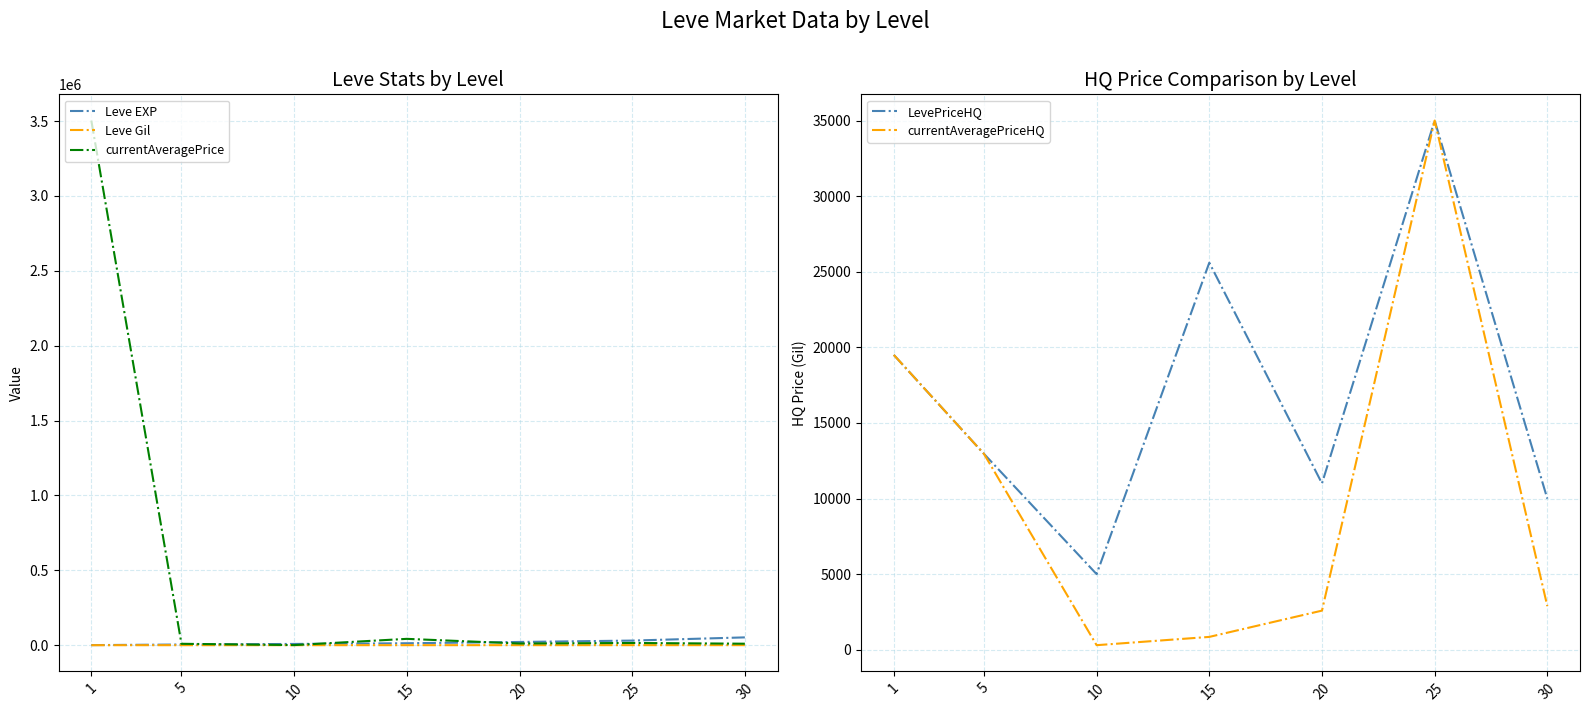

Which series has the largest range (max minus min)?

currentAveragePrice